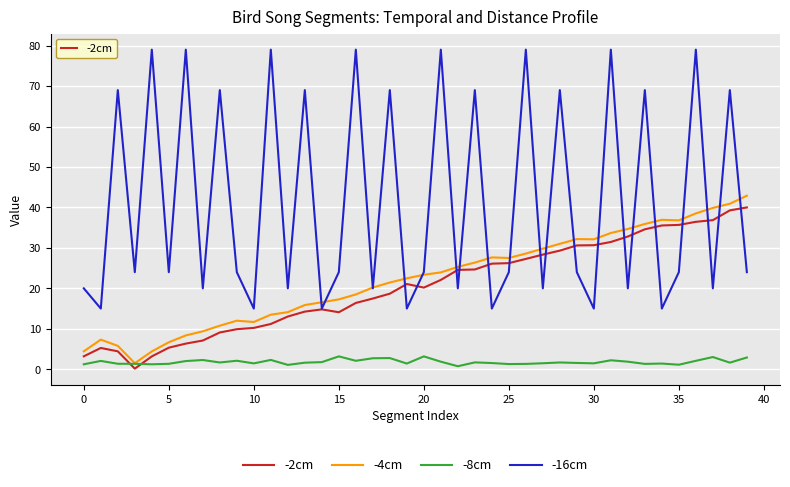

What is the difference between the maximum and minimum values in the -16cm series?

64.0